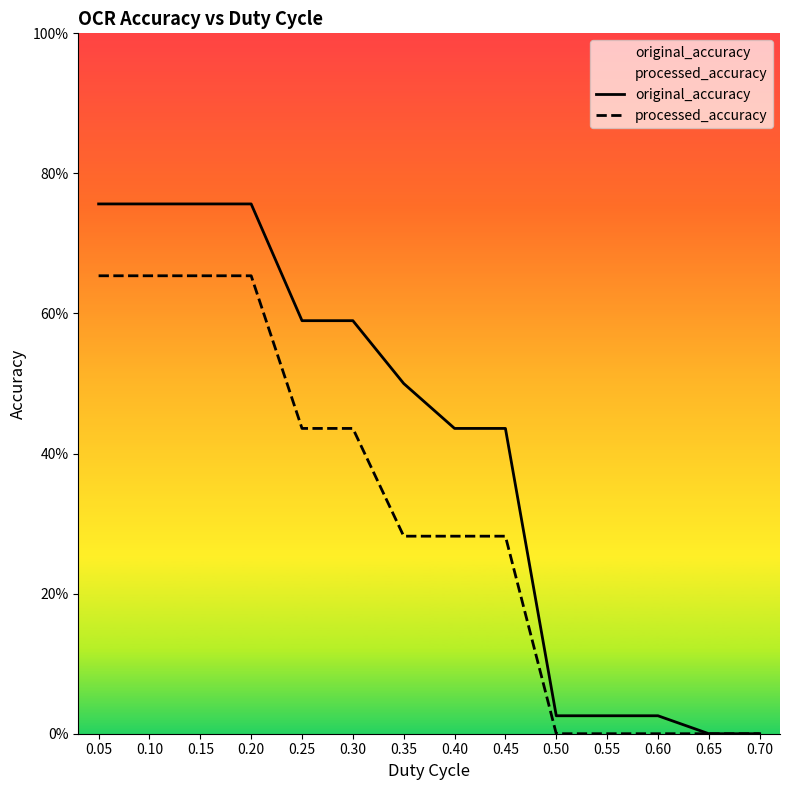

At which label does original_accuracy reach its minimum?

0.65